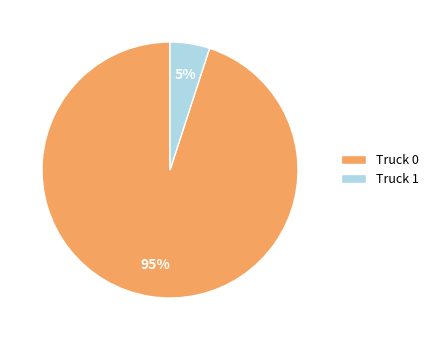

How many slices are in this pie chart?

2